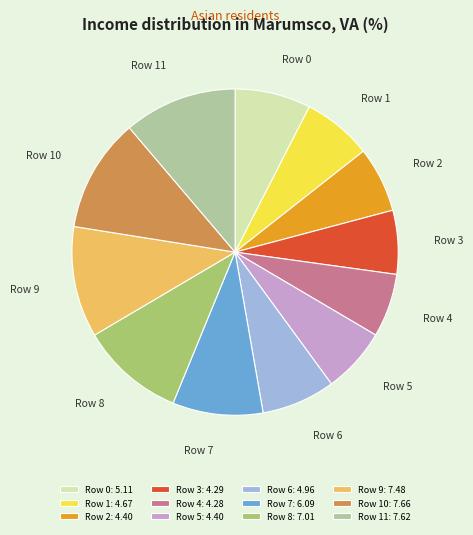

Is Row 7 the majority of the pie?

No